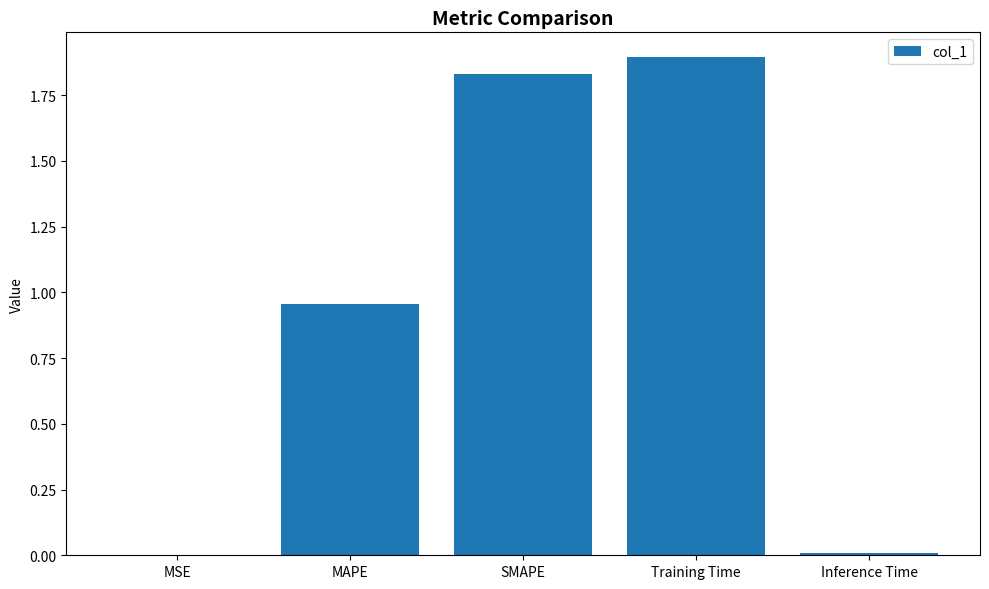

What is the sum of the values at MAPE and SMAPE?

2.8